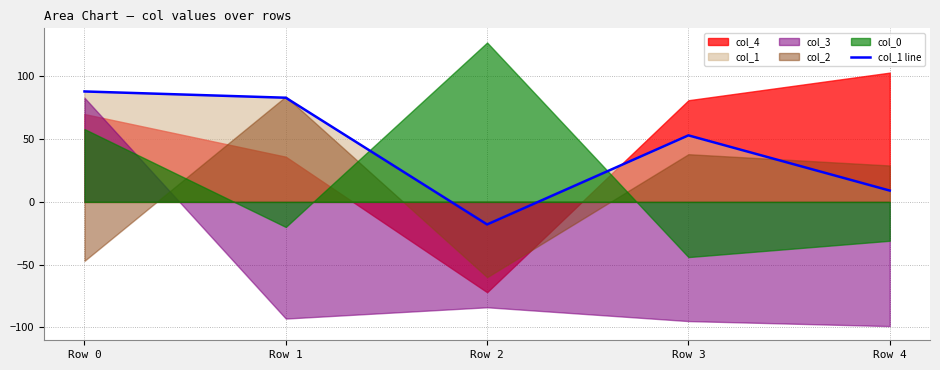

Is it true that the value at Row 3 is 53?

True